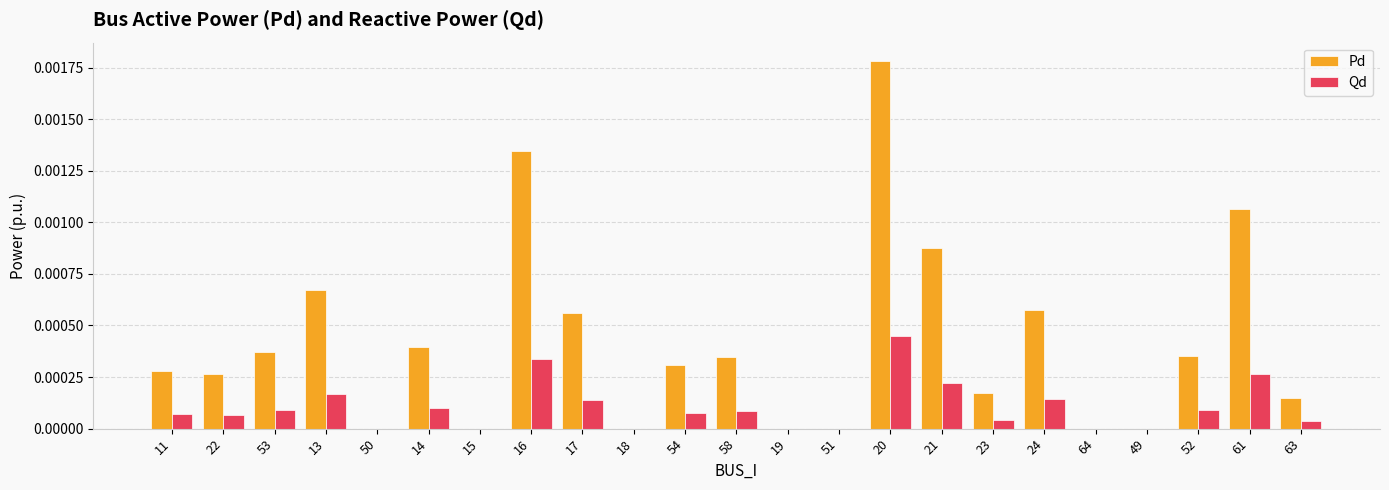

Which series changed the most between 58 and 63?

Pd